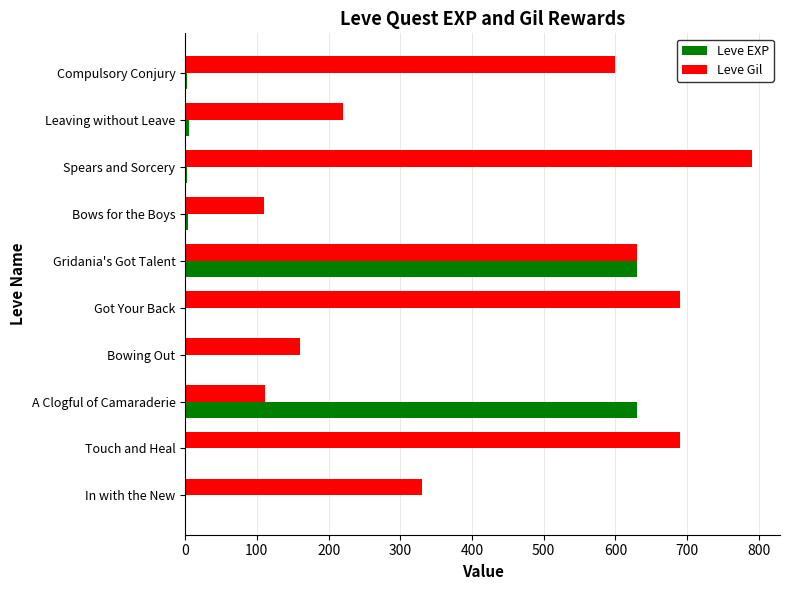

Is it true that Leve EXP equals 630 at Gridania's Got Talent?

True